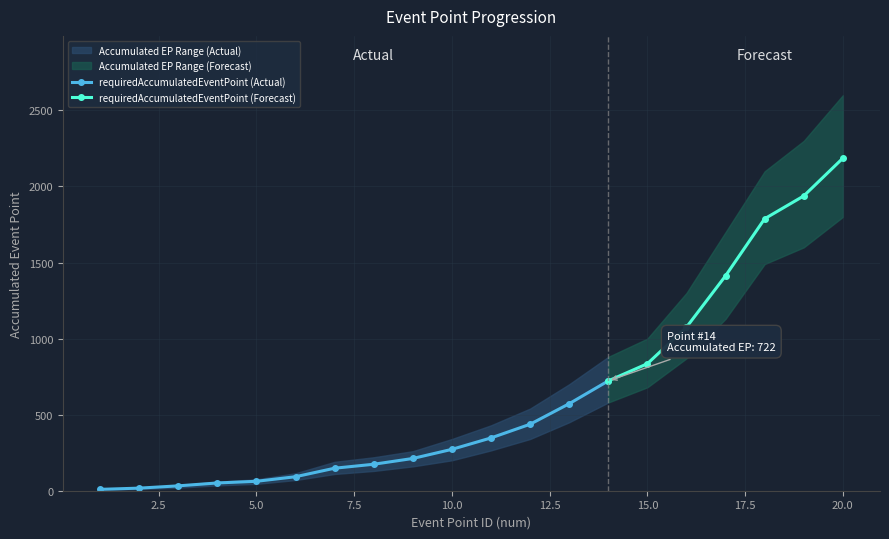

Is it true that band_lower equals 20 at 3?

True